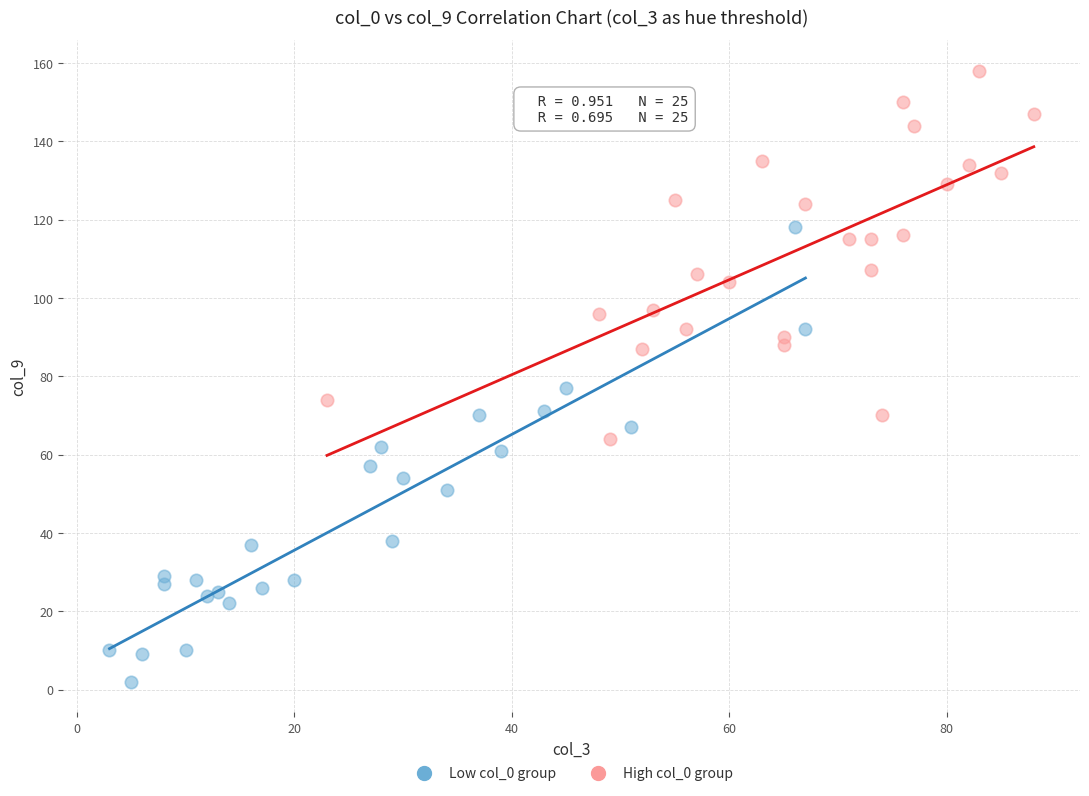

Which series has the largest Y range (max minus min)?

Low col_0 group